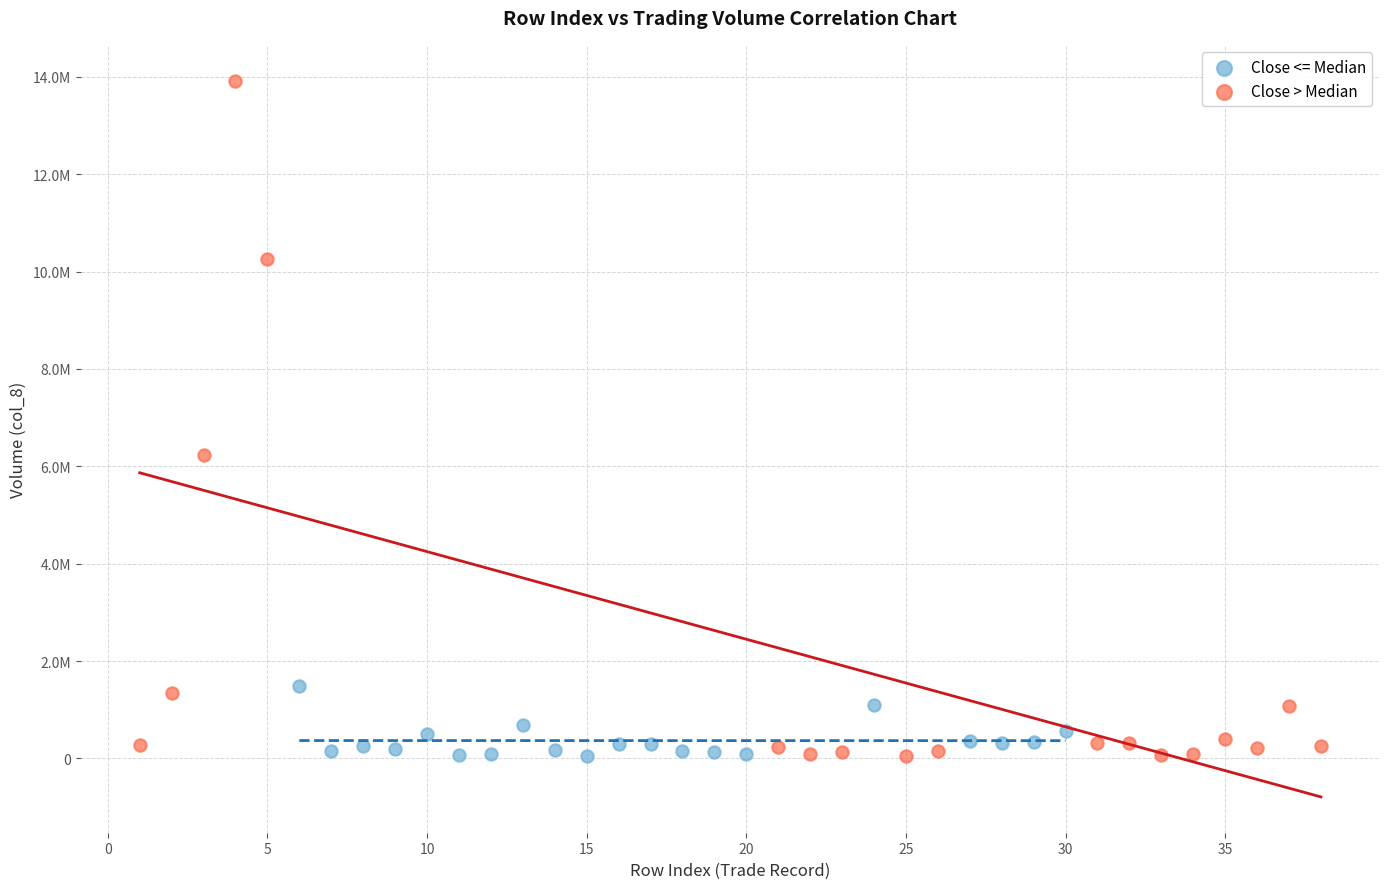

Which series reaches the maximum Y coordinate?

Close > Median